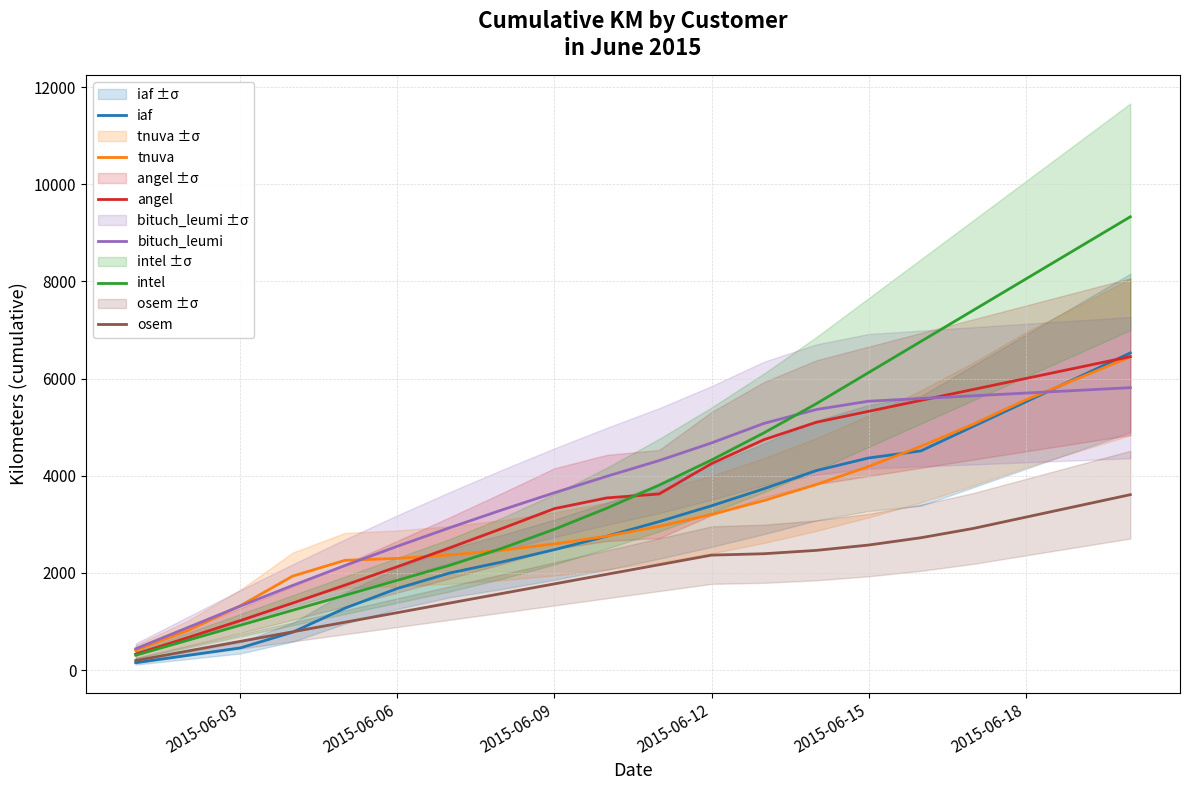

What is the value of the osem point at the 19th from the left?

3379.2